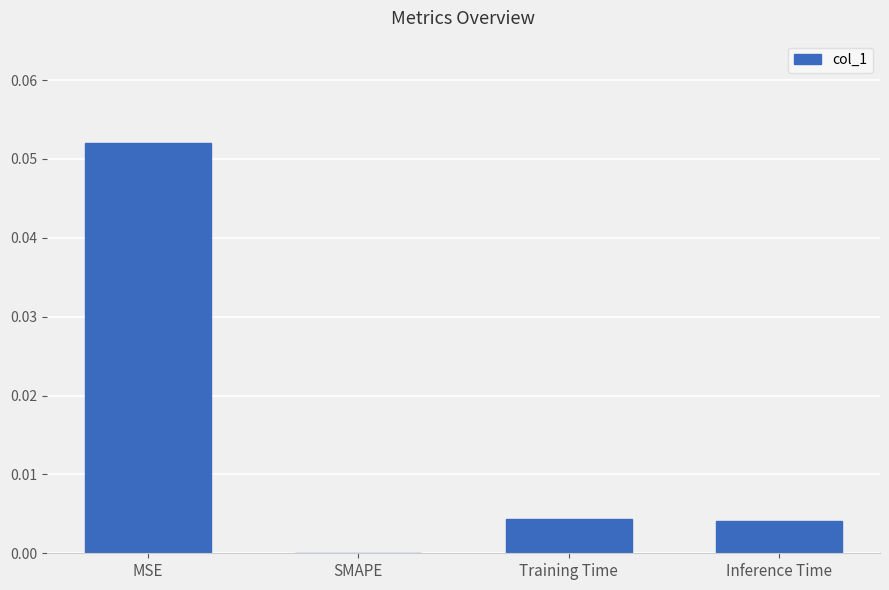

Between Inference Time and MSE, which is larger?

MSE